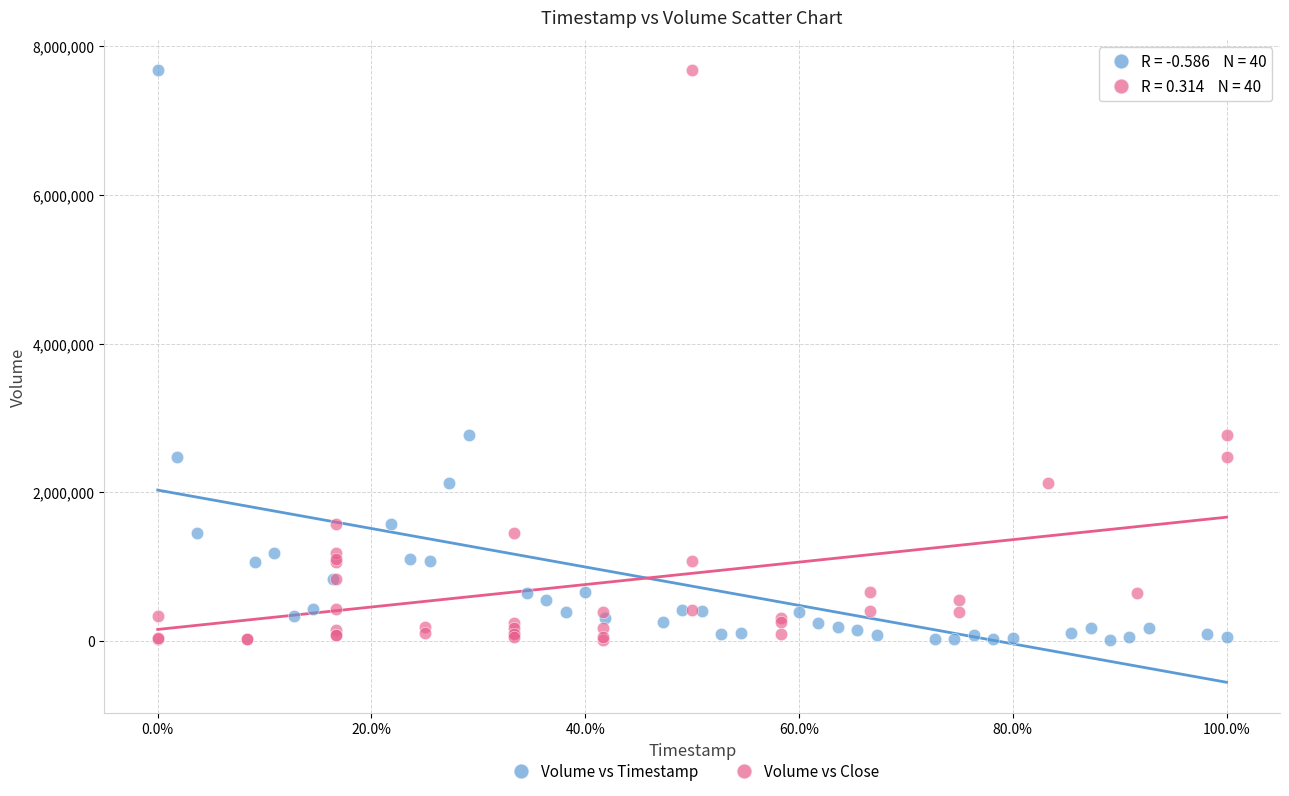

What are all the series names shown in the legend?

Volume vs Timestamp, Volume vs Close